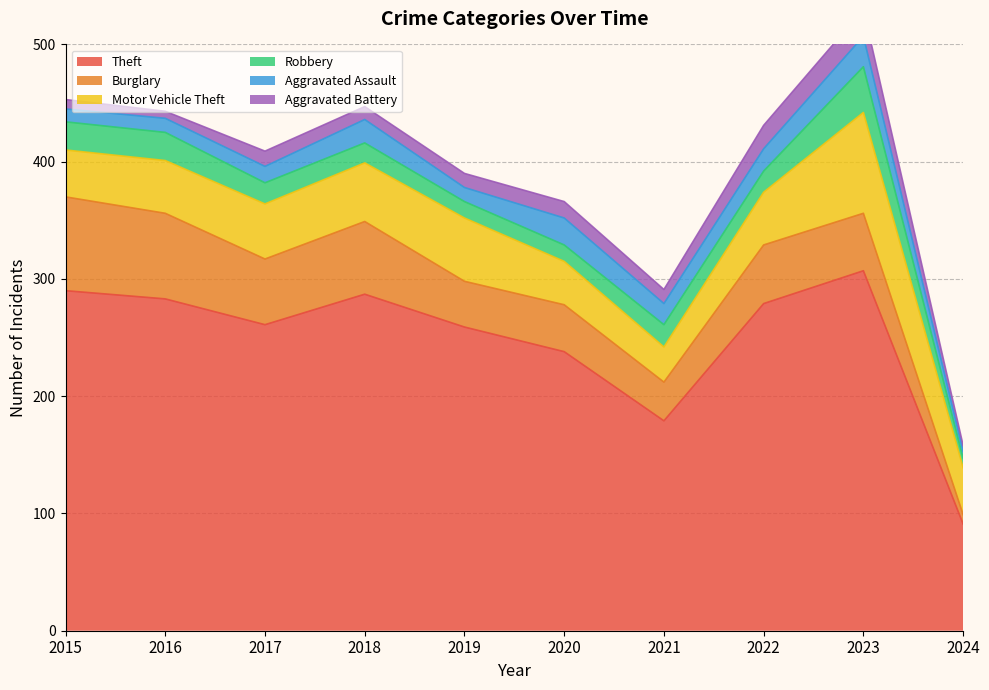

Which series has the largest total across all categories?

Theft